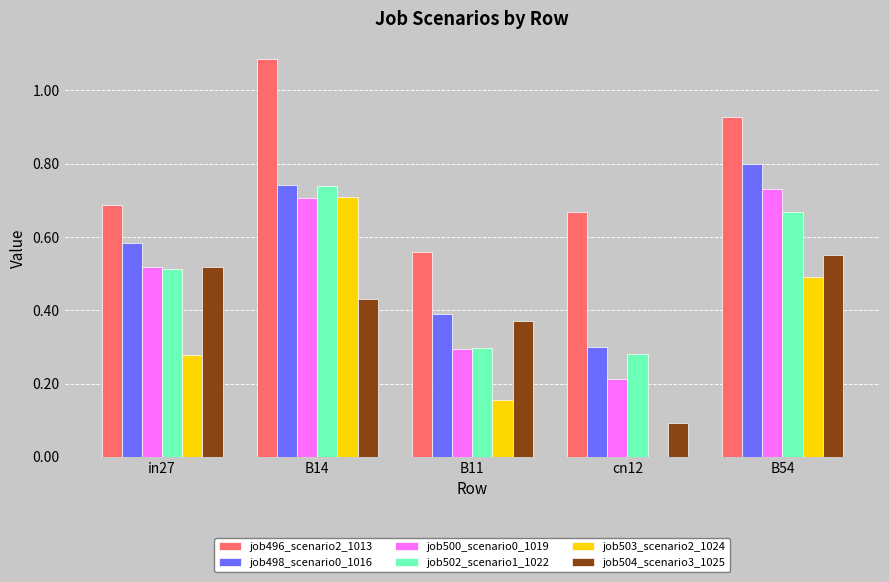

Count the job498_scenario0_1016 values in the range 0 to 1.

5